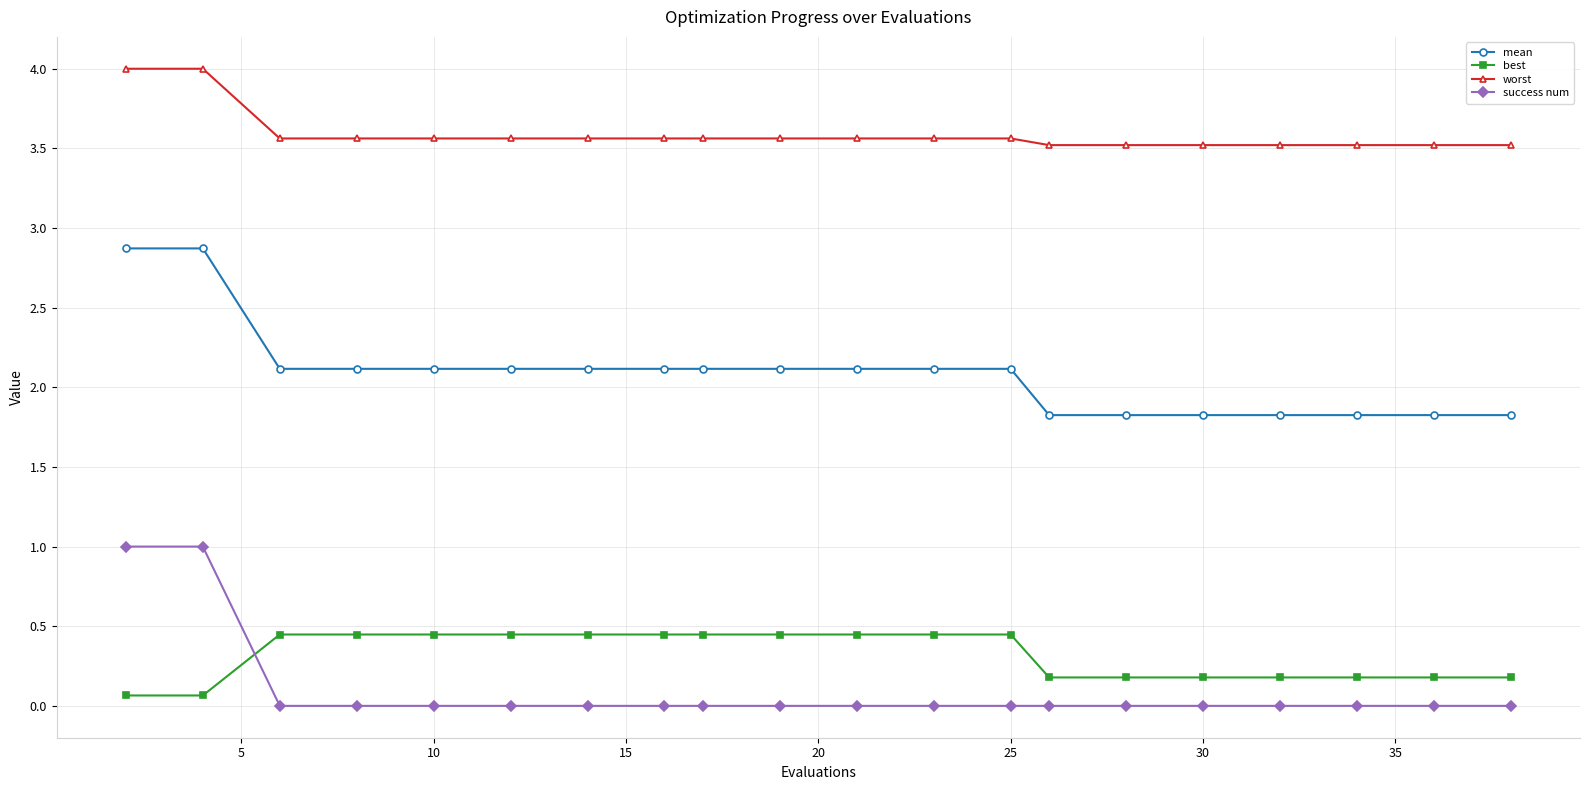

At how many categories does at least one series exceed 3?

20